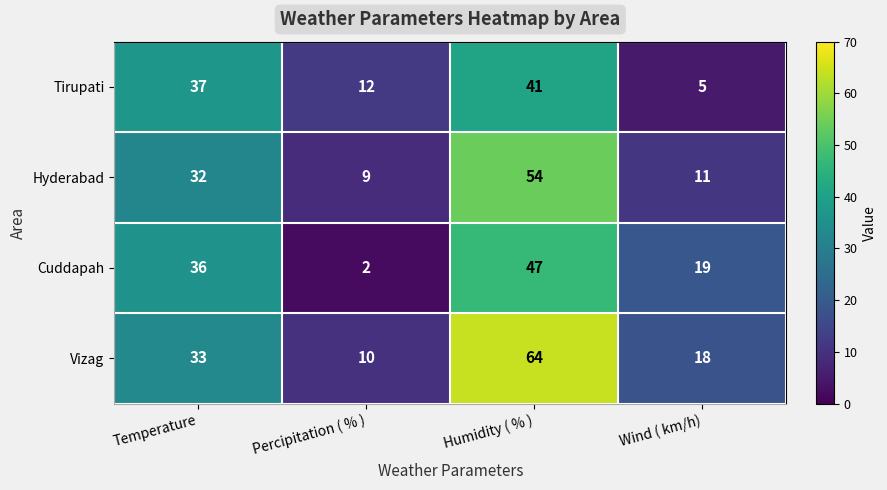

Read the Vizag value at Wind ( km/h), to the nearest 5.

20